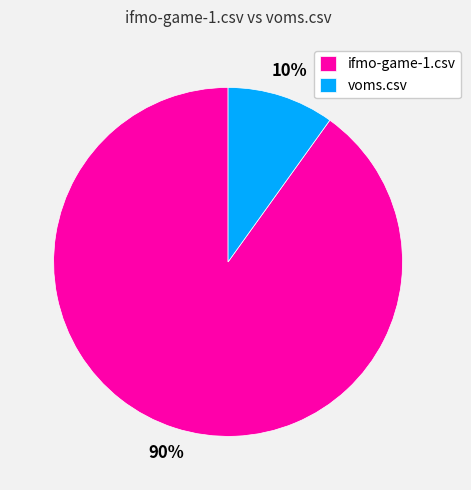

Which category accounts for the majority?

ifmo-game-1.csv